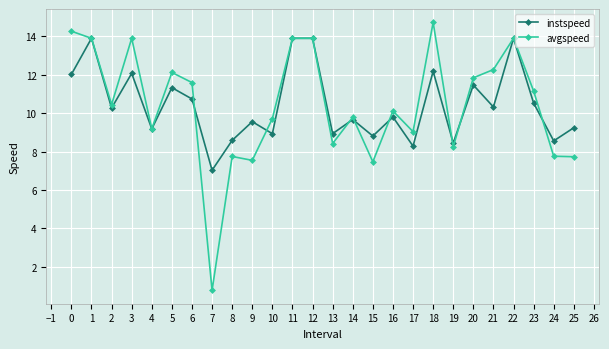

Is it true that avgspeed equals 4.0 at 20?

False